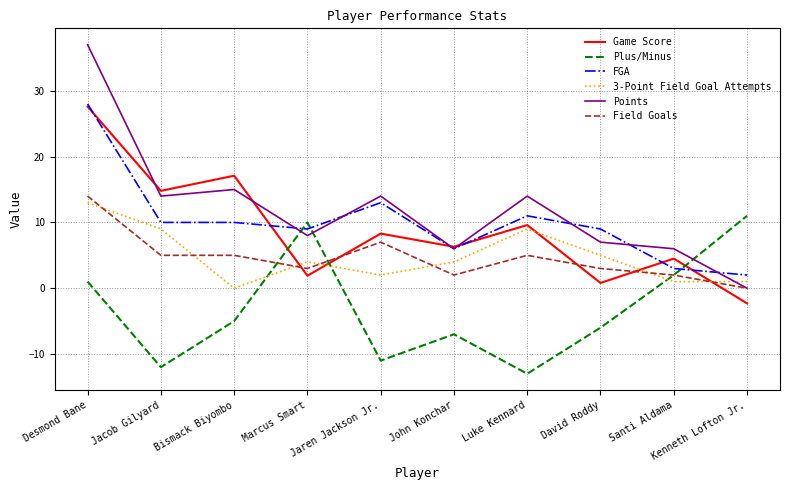

At which label does 3-Point Field Goal Attempts reach its peak?

Desmond Bane